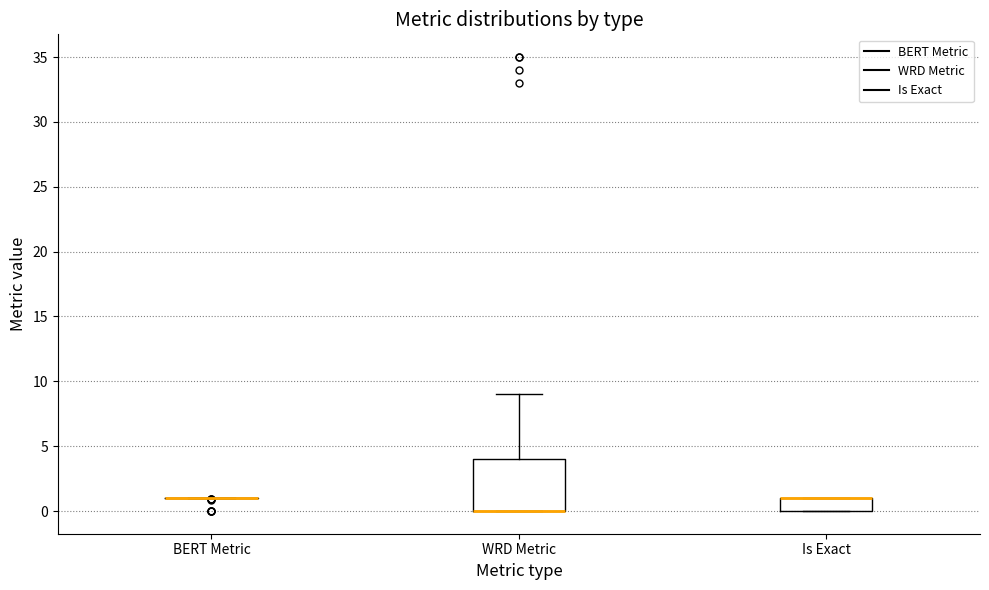

Which box is the tallest, from its lower edge to its upper edge?

WRD Metric